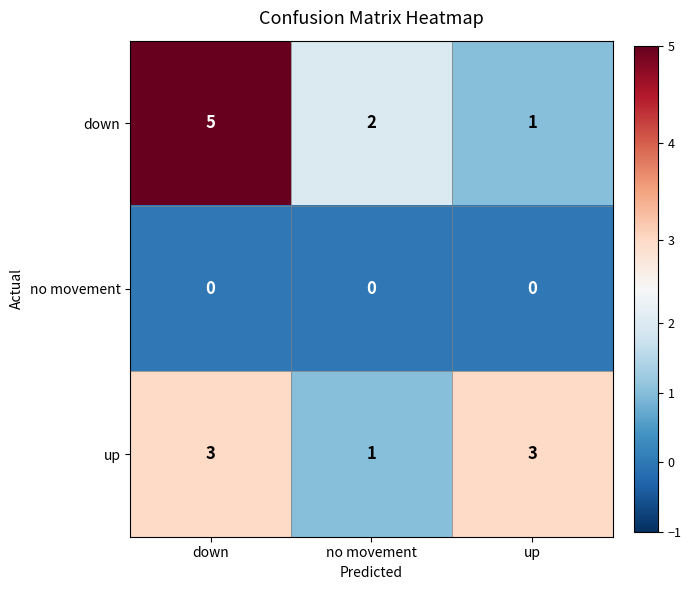

At which category does the chart reach its peak across all series?

down